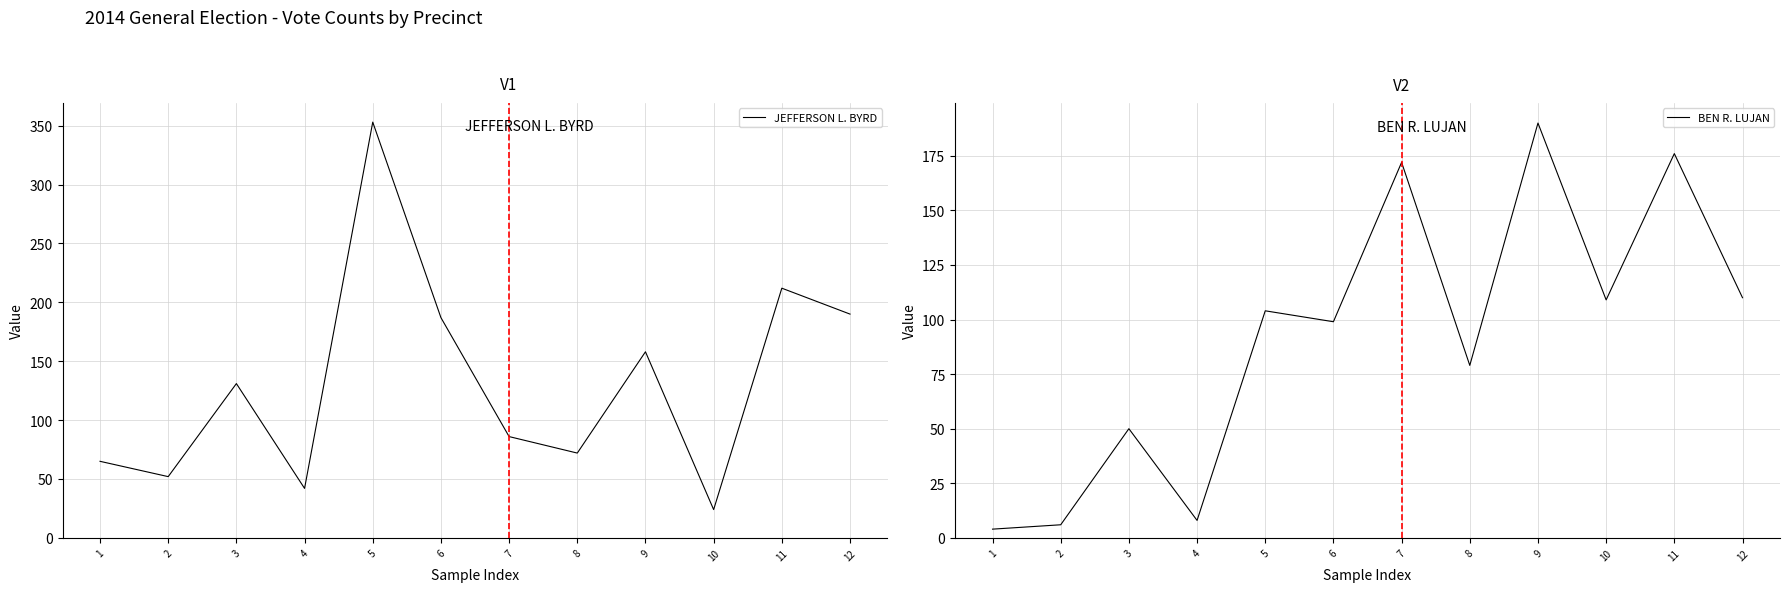

In JEFFERSON L. BYRD, how many points are lower than both neighbors (excluding endpoints)?

4